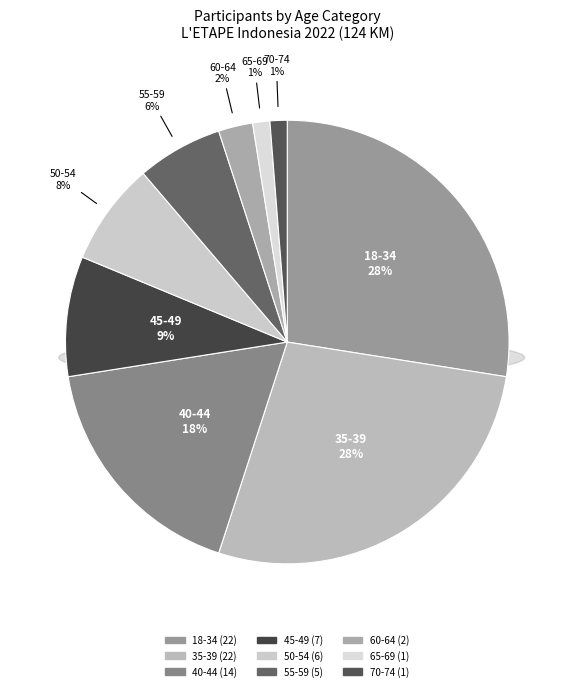

To the nearest percent, what is the difference between the 45-49 and 35-39 slice percentages?

19%